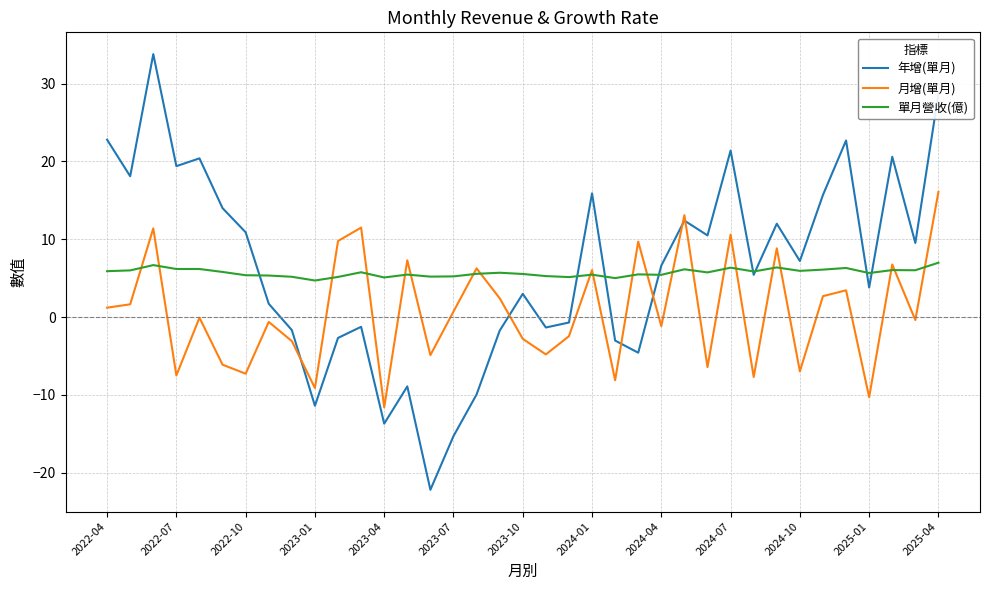

List the series in order of their peak value, highest first.

年增(單月), 月增(單月), 單月營收(億)